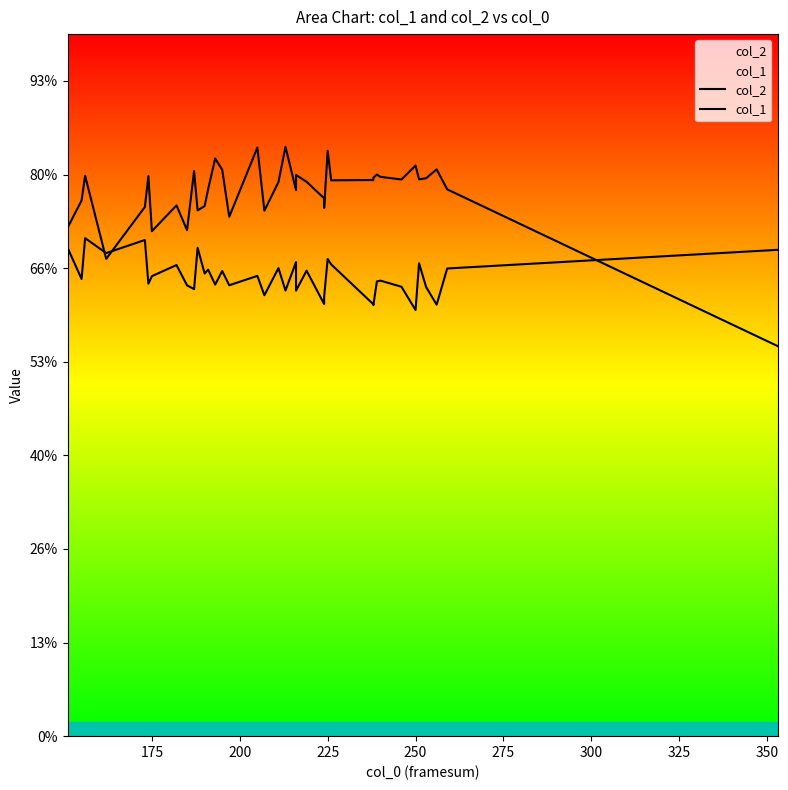

After their last crossing, which series has the higher values: col_1 or col_2?

col_1